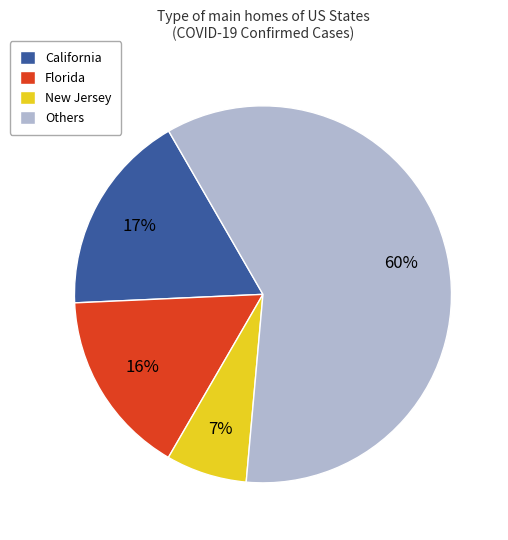

Between Florida and California, which is larger?

California